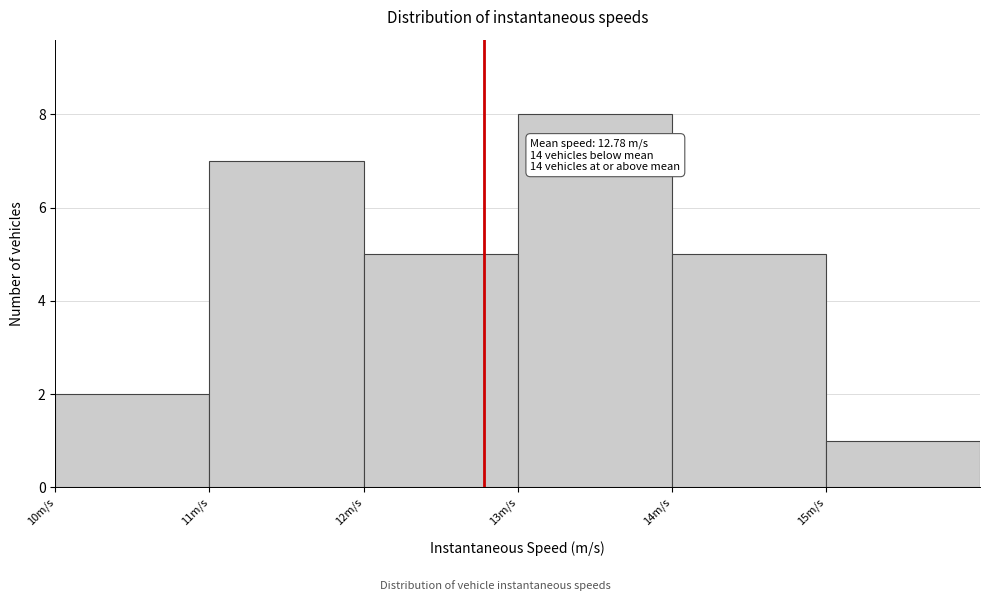

Over which range of the x-axis is the bar tallest?

13 to 14